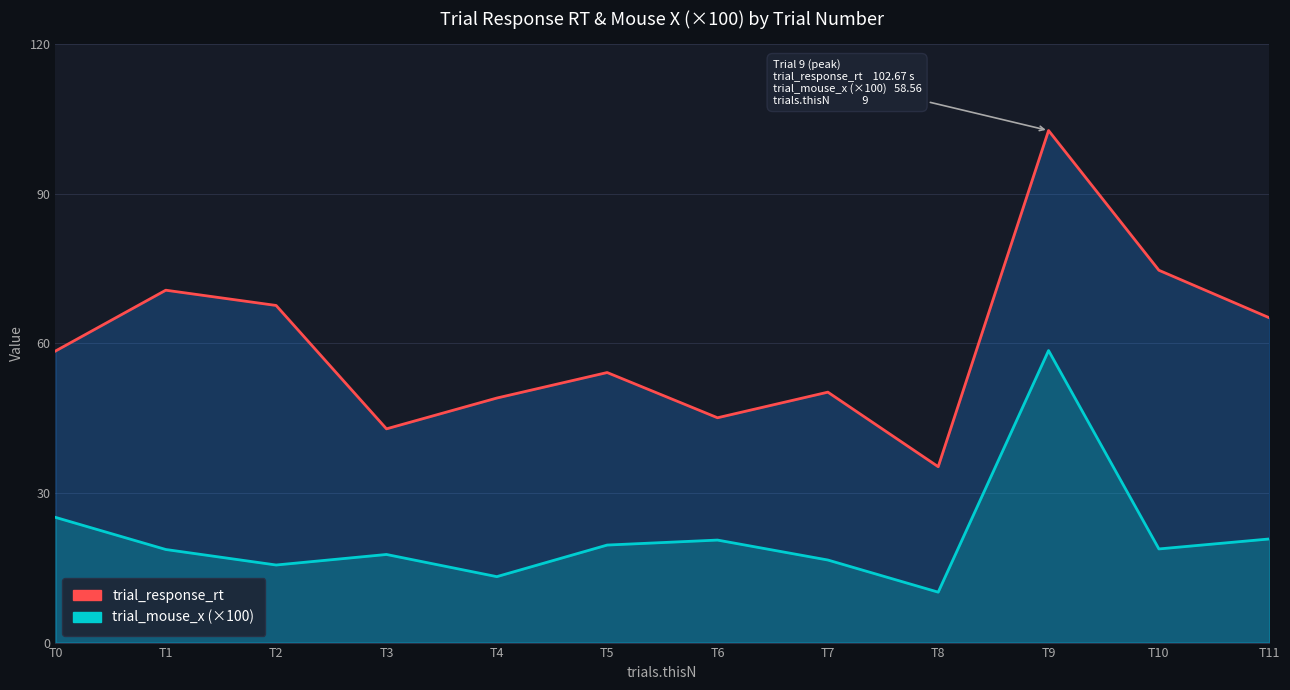

True or false: trial_response_rt has a value of 15.7 at T11.

False